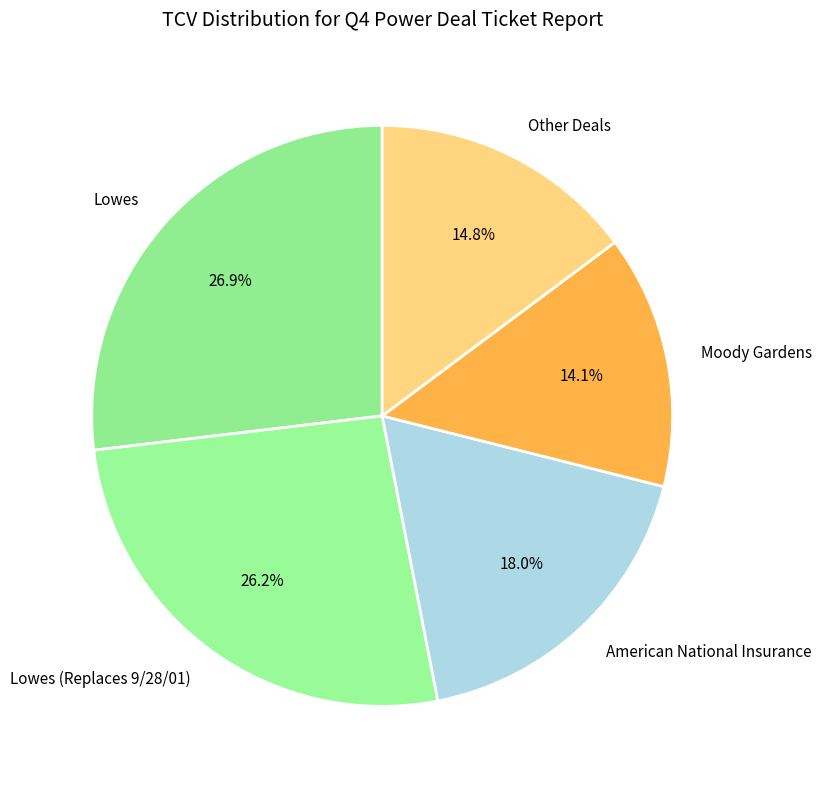

How many segments does this pie chart have?

5